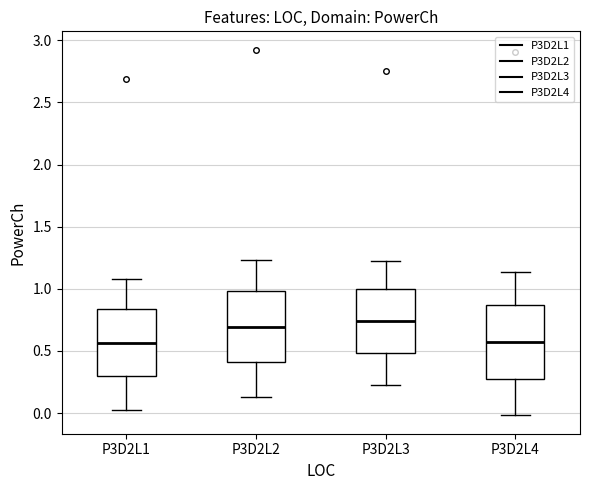

Reading left to right, read every box against the y-axis: the position of its median line, the range the box covers, and the ends of its whiskers. The values are not printed on the chart, so give them approximately, as read against the axis.

P3D2L1: median 0.55, box 0.30 to 0.85, whiskers 0.05 to 1.10
P3D2L2: median 0.70, box 0.40 to 1.00, whiskers 0.15 to 1.25
P3D2L3: median 0.75, box 0.50 to 1.00, whiskers 0.25 to 1.25
P3D2L4: median 0.55, box 0.30 to 0.85, whiskers 0.00 to 1.15